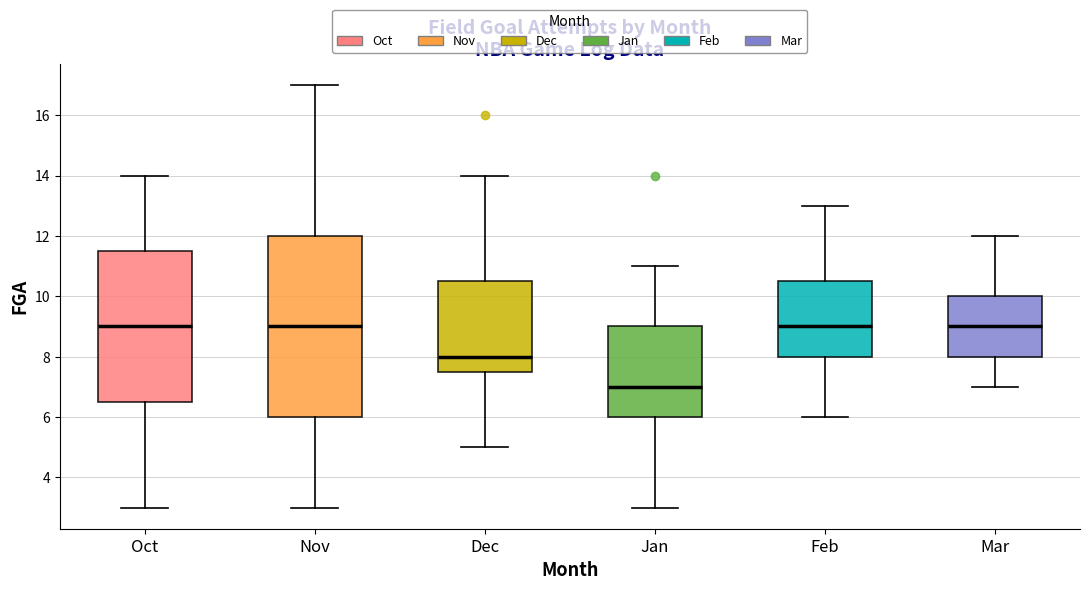

Which box has the lowest median line?

Jan